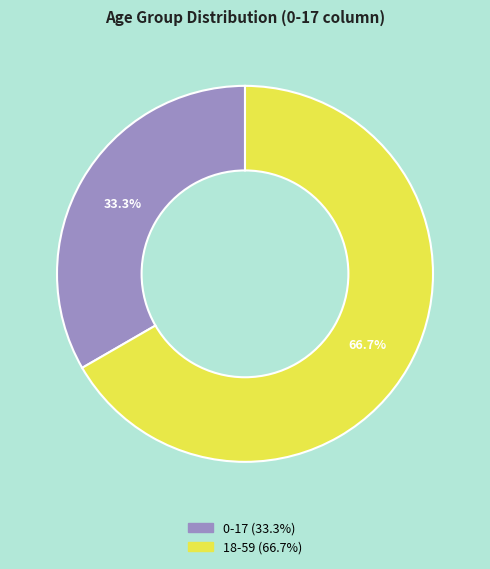

To the nearest percent, what is the difference between the 18-59 and 0-17 slice percentages?

33%